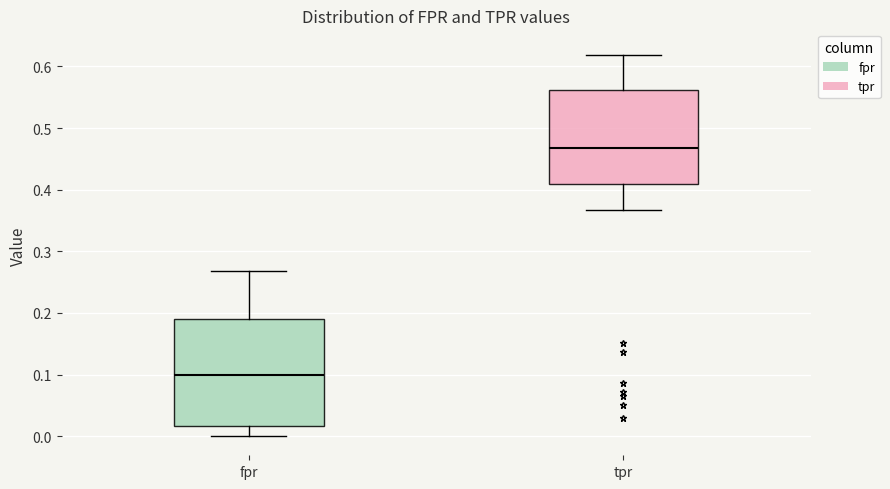

Reading left to right, read every box against the y-axis: the position of its median line, the range the box covers, and the ends of its whiskers. The values are not printed on the chart, so give them approximately, as read against the axis.

fpr: median 0.10, box 0.02 to 0.19, whiskers 0.00 to 0.27
tpr: median 0.47, box 0.41 to 0.56, whiskers 0.37 to 0.62